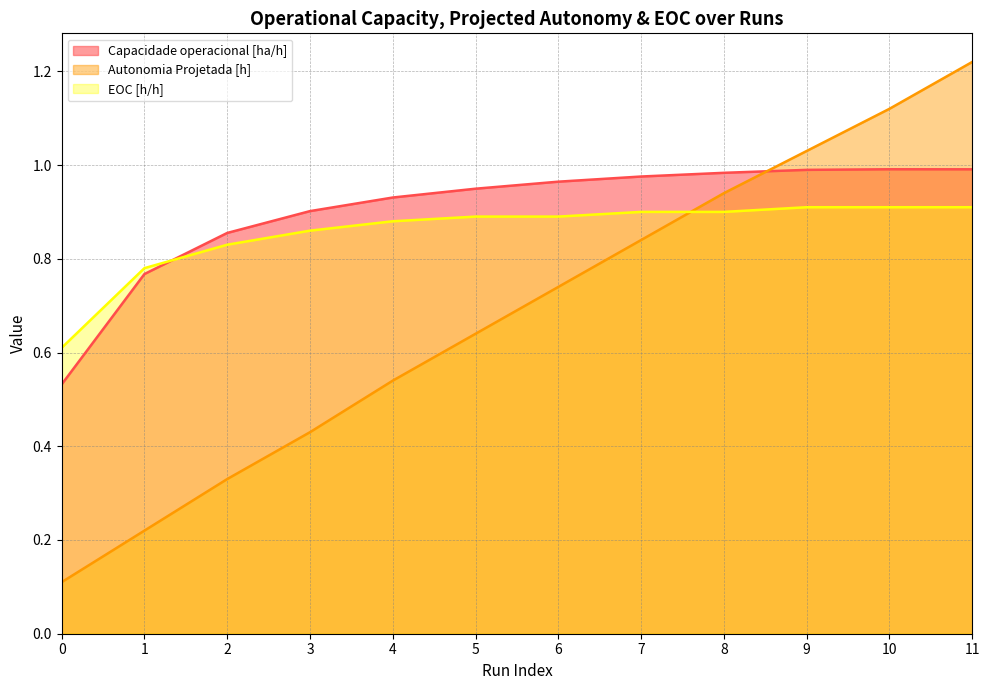

What is the average value of the Autonomia Projetada [h] series?

0.7